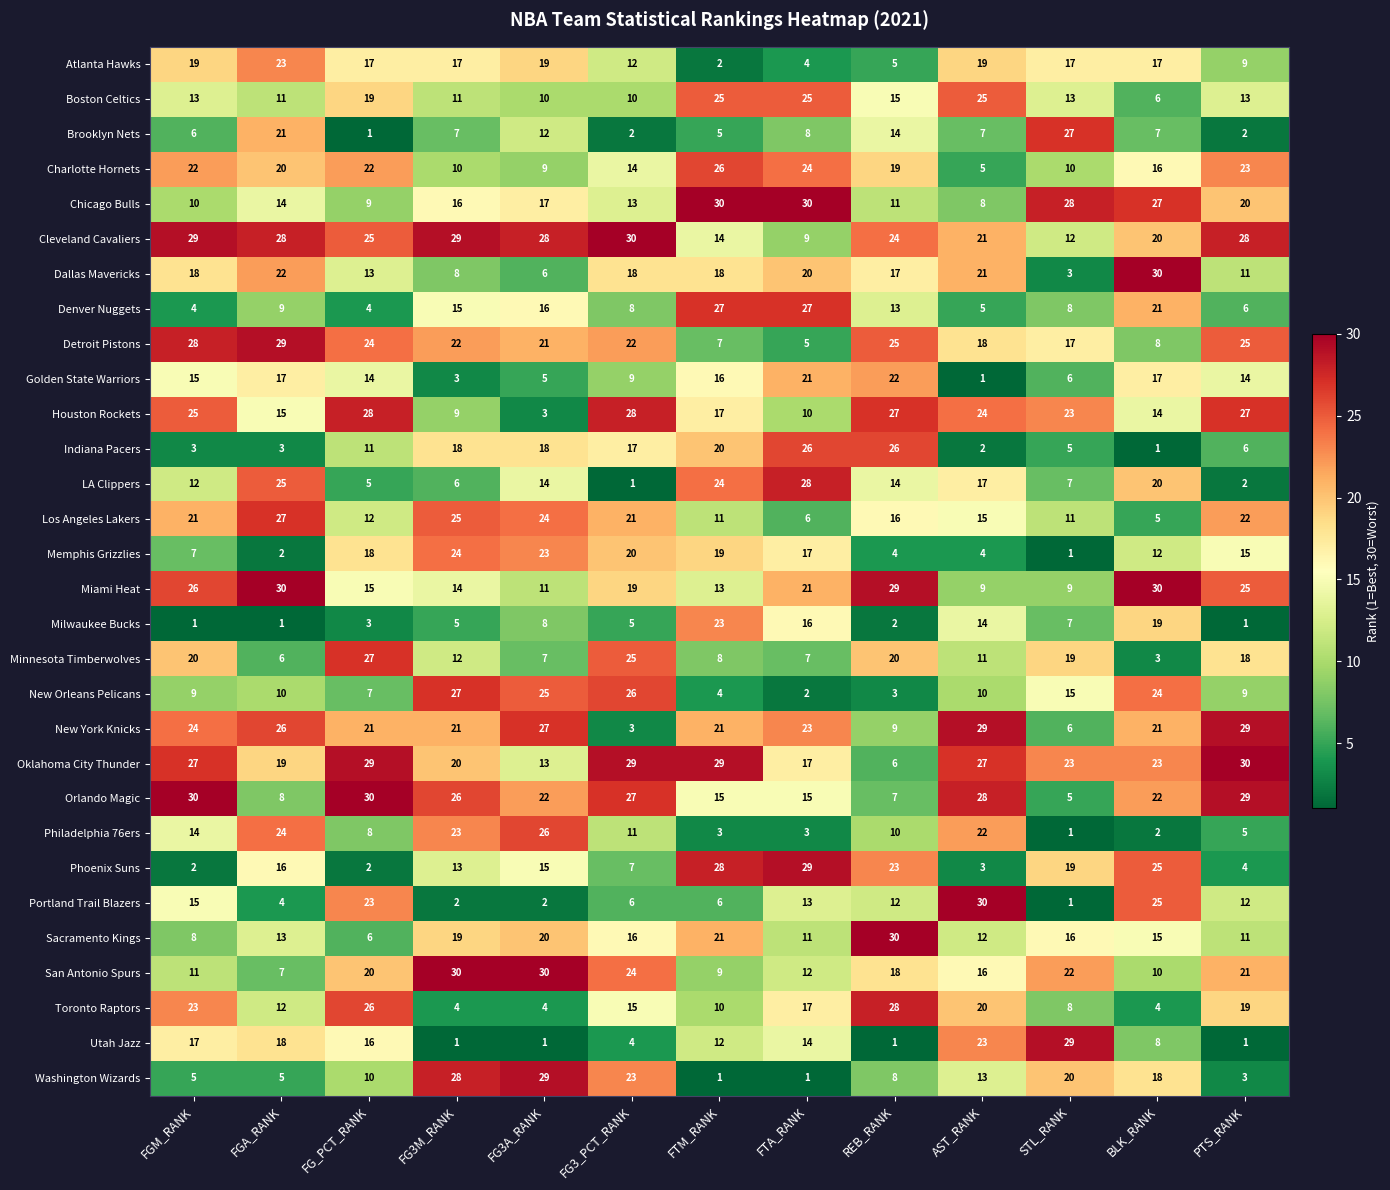

What is the highest value of the LA Clippers series?

28